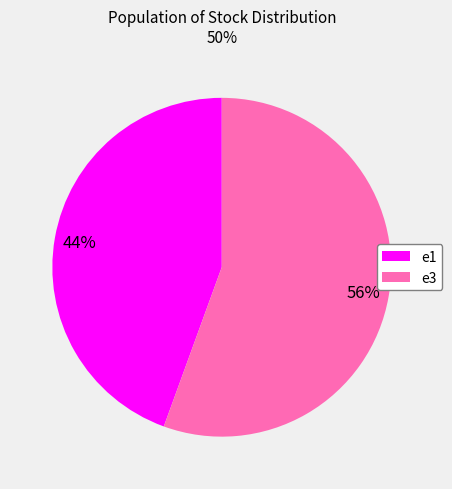

Between e1 and e3, which is larger?

e3